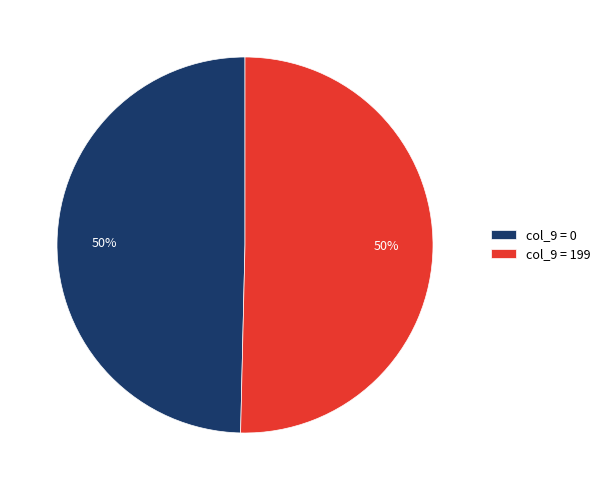

To the nearest percent, what percentage of the pie is col_9 = 0?

50%